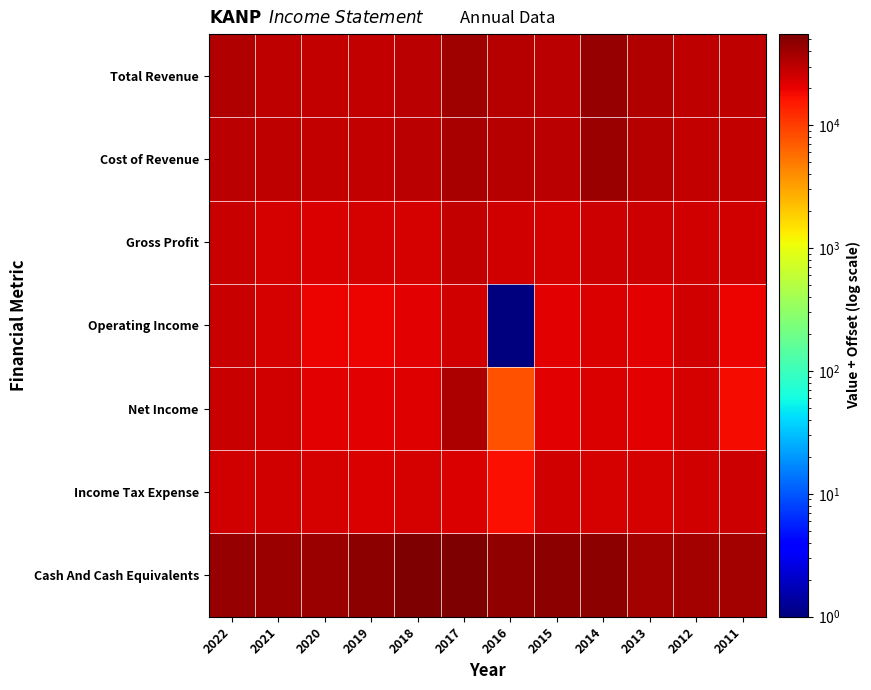

At how many categories does at least one series exceed 44696?

6